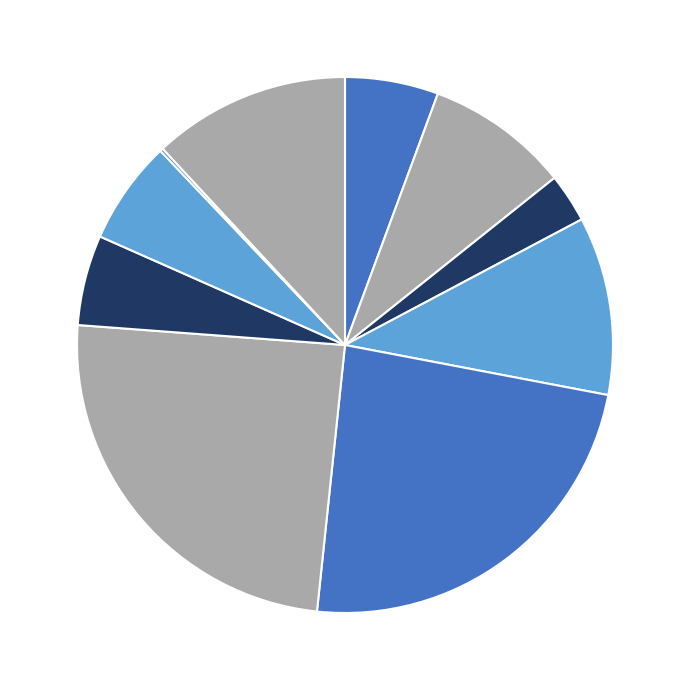

Is there any slice that represents more than half of the pie?

No